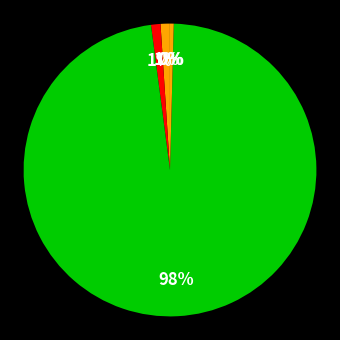

What is the majority slice?

Training Time